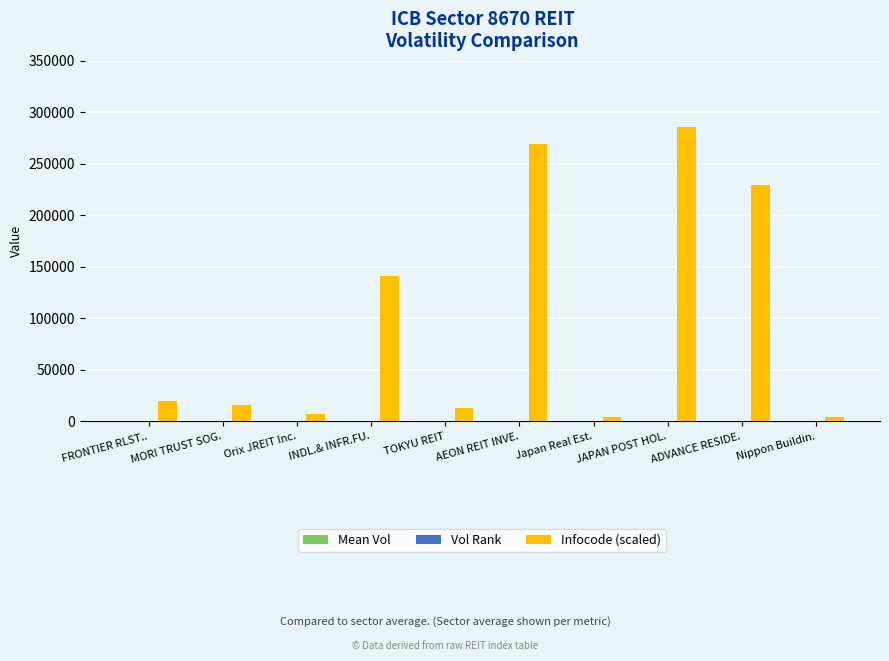

Which series has the largest total across all categories?

Infocode (scaled)